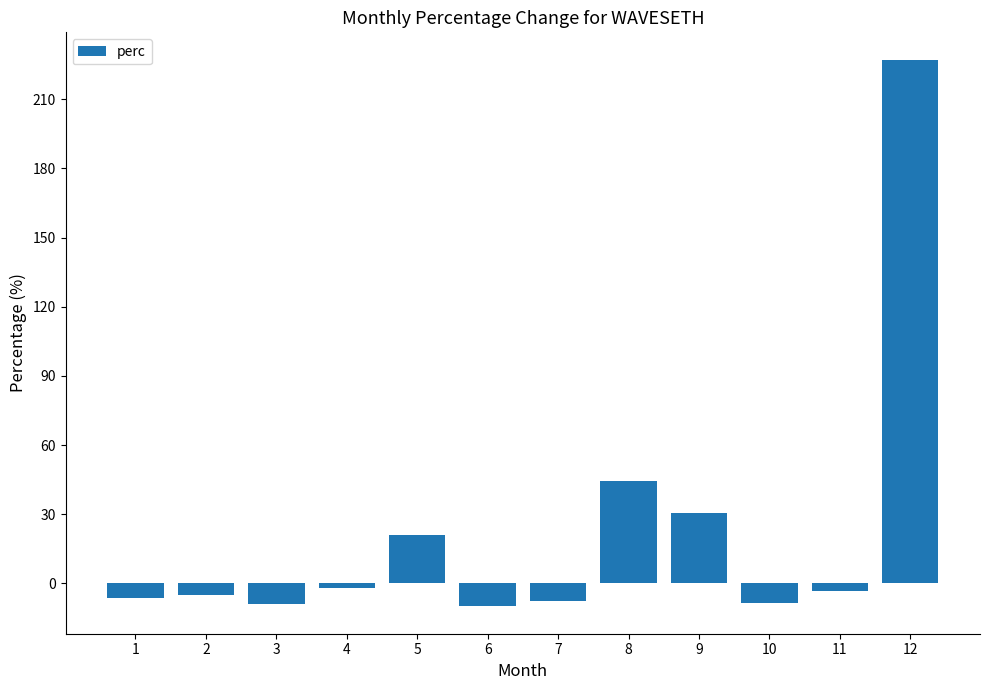

What is the difference between the maximum and second lowest values?

236.3